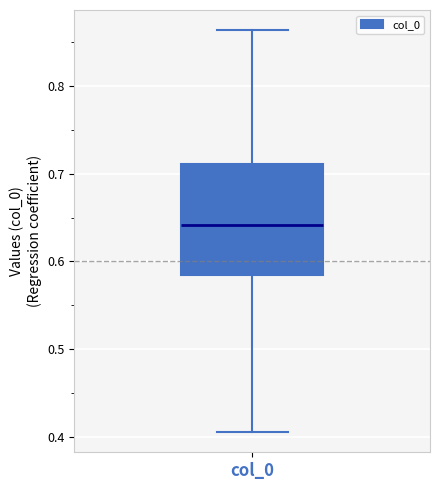

Read this box plot against the y-axis: the position of the median line, the range covered by the box, and the ends of both whiskers. The values are not printed on the chart, so give them approximately, as read against the axis.

median 0.64, box 0.58 to 0.71, whiskers 0.40 to 0.86